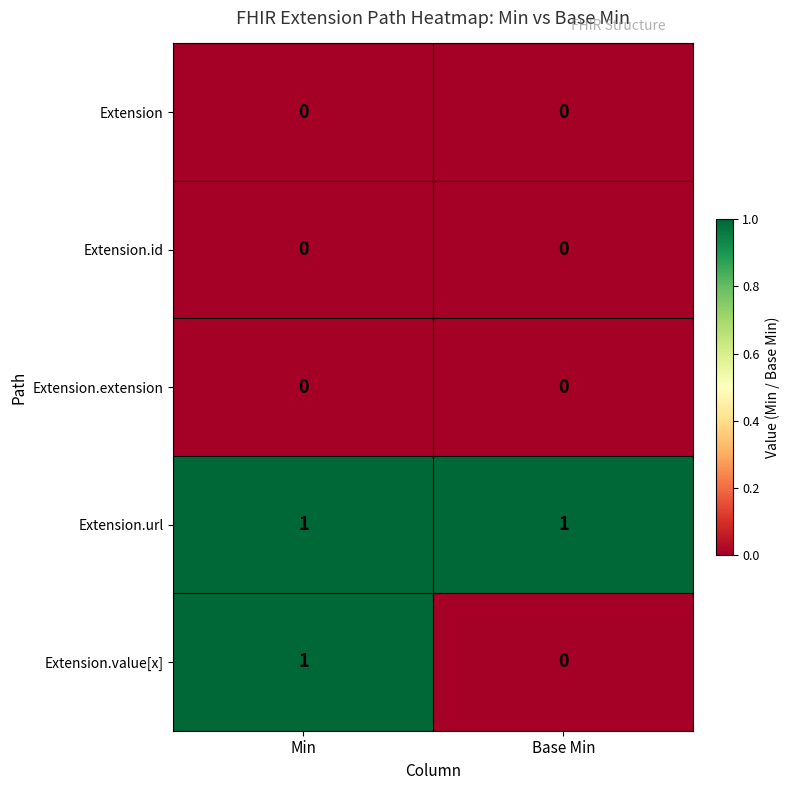

Which series changed the most between Min and Base Min?

Extension.value[x]